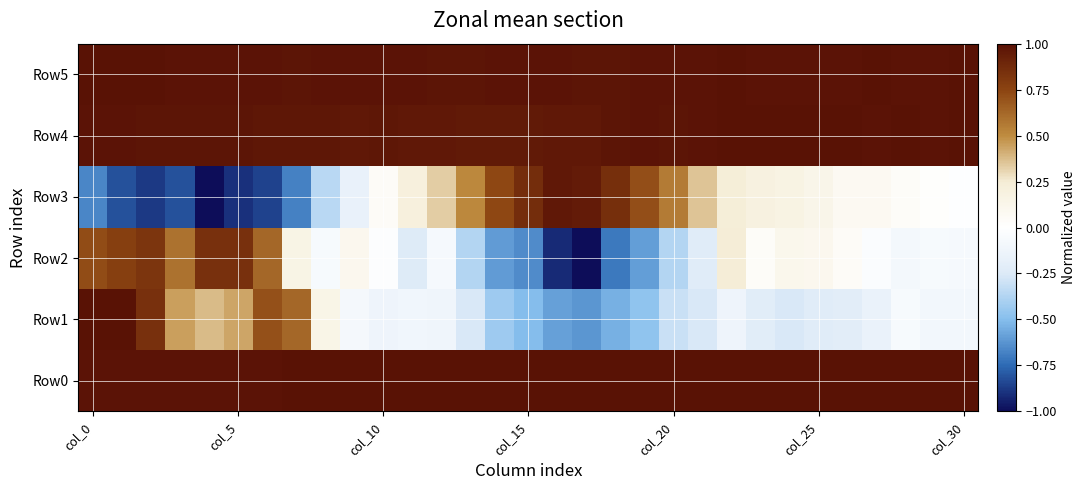

At how many categories does at least one series exceed 0?

31